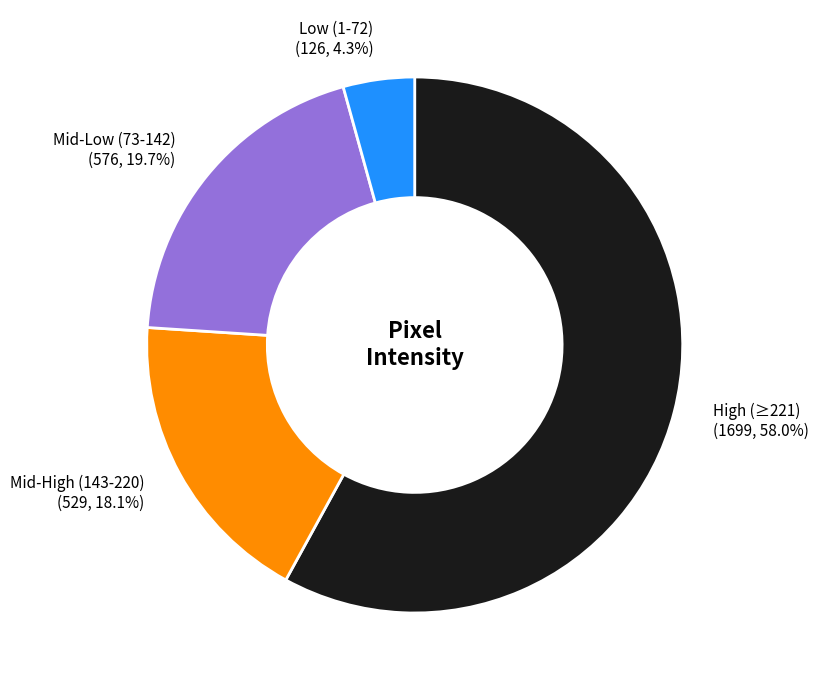

Is the sum of Mid-High (143-220) (529, 18.1%) and Mid-Low (73-142) (576, 19.7%) greater than half?

No